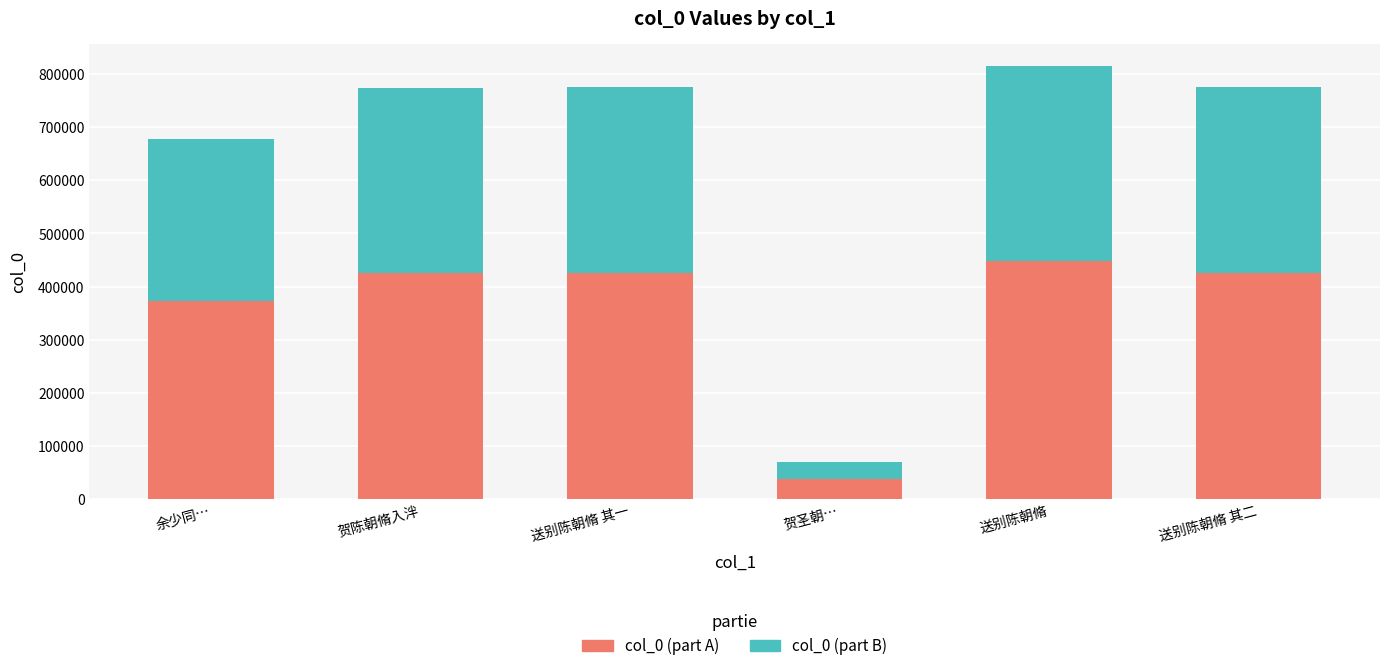

What is the sum of the col_0 (part A) values at 贺圣朝… and 余少同…?

411103